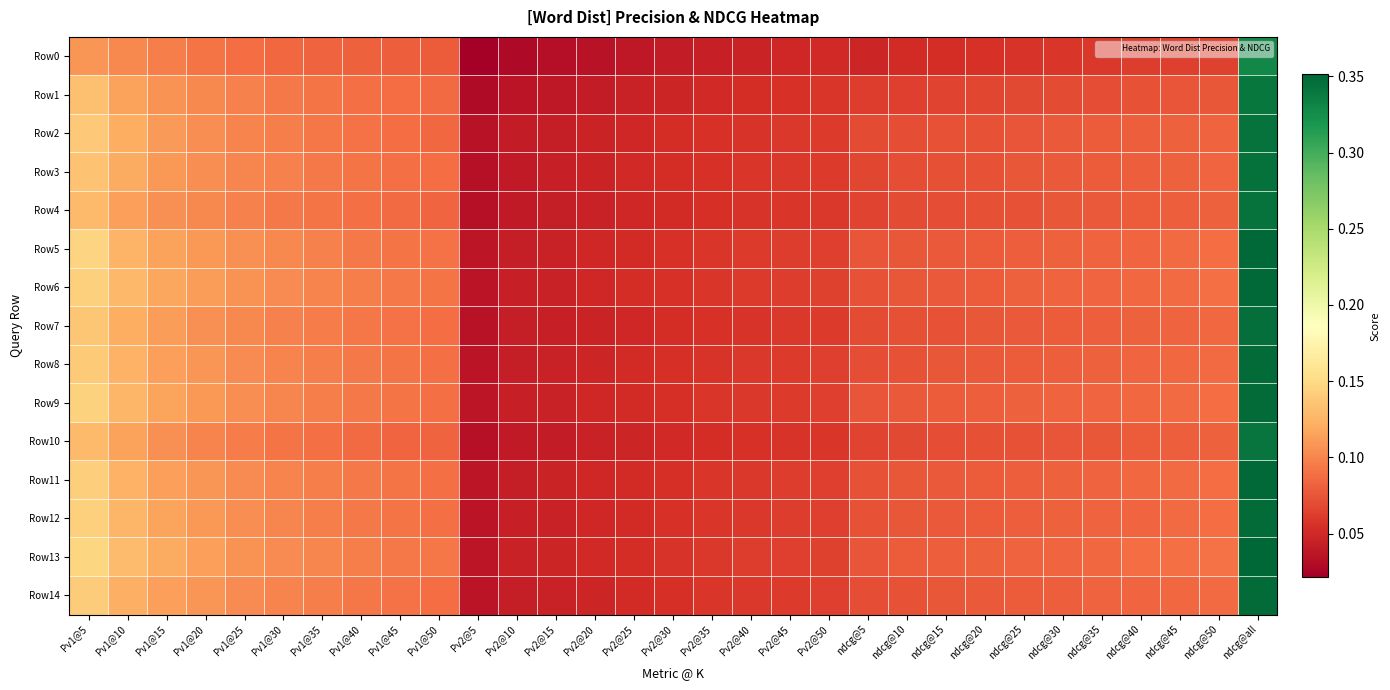

At which category does the chart reach its peak across all series?

ndcg@all